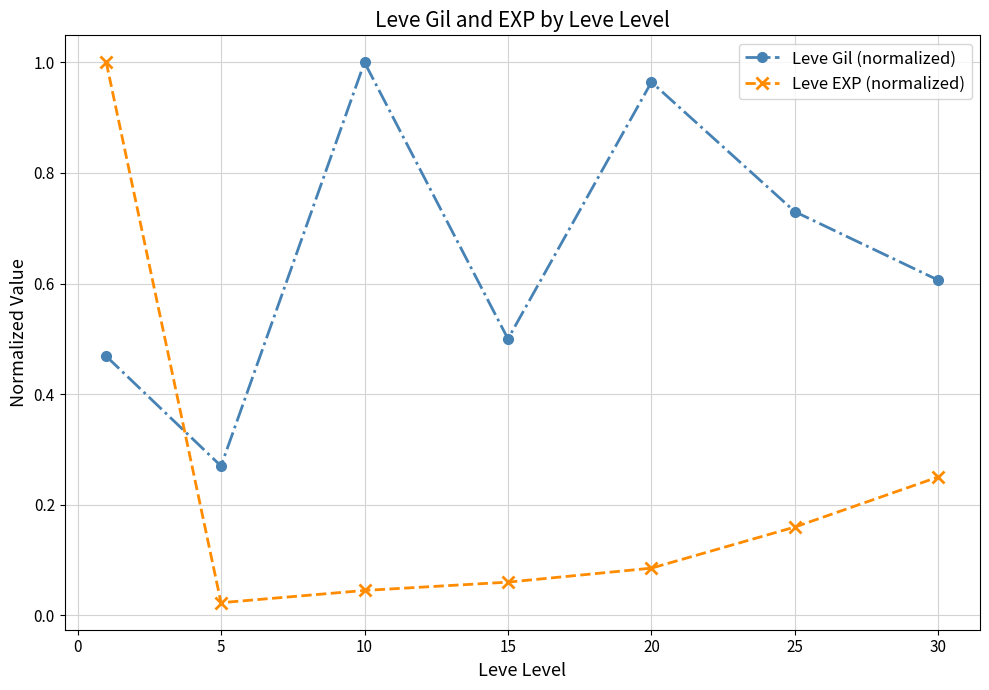

Count the number of categories in the chart.

7